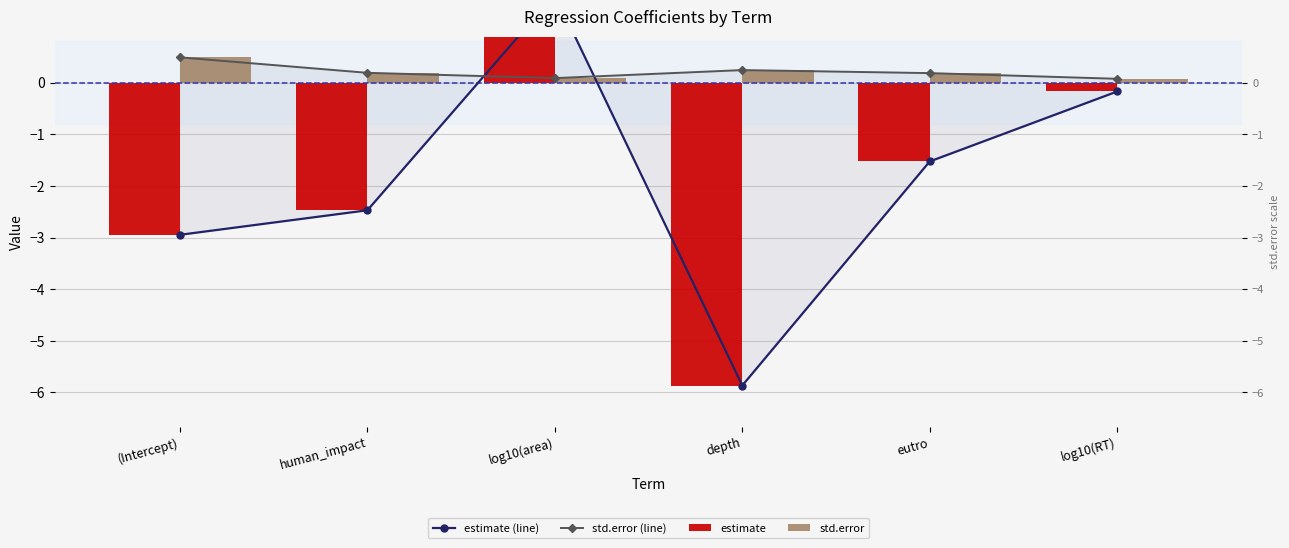

What is the total value across all series at log10(RT)?

-0.2